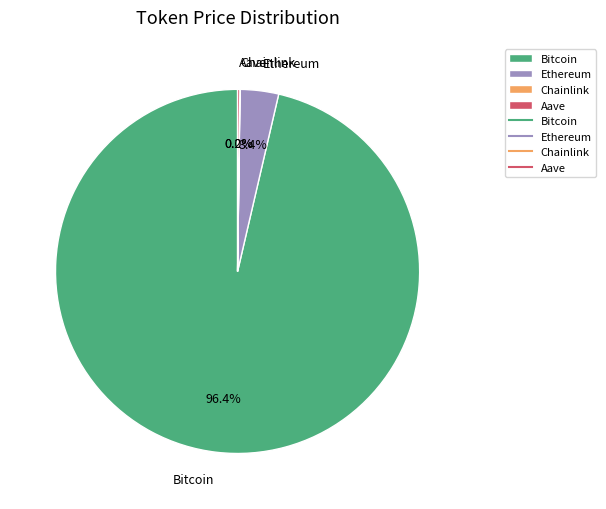

What is the largest slice in the pie chart?

Bitcoin